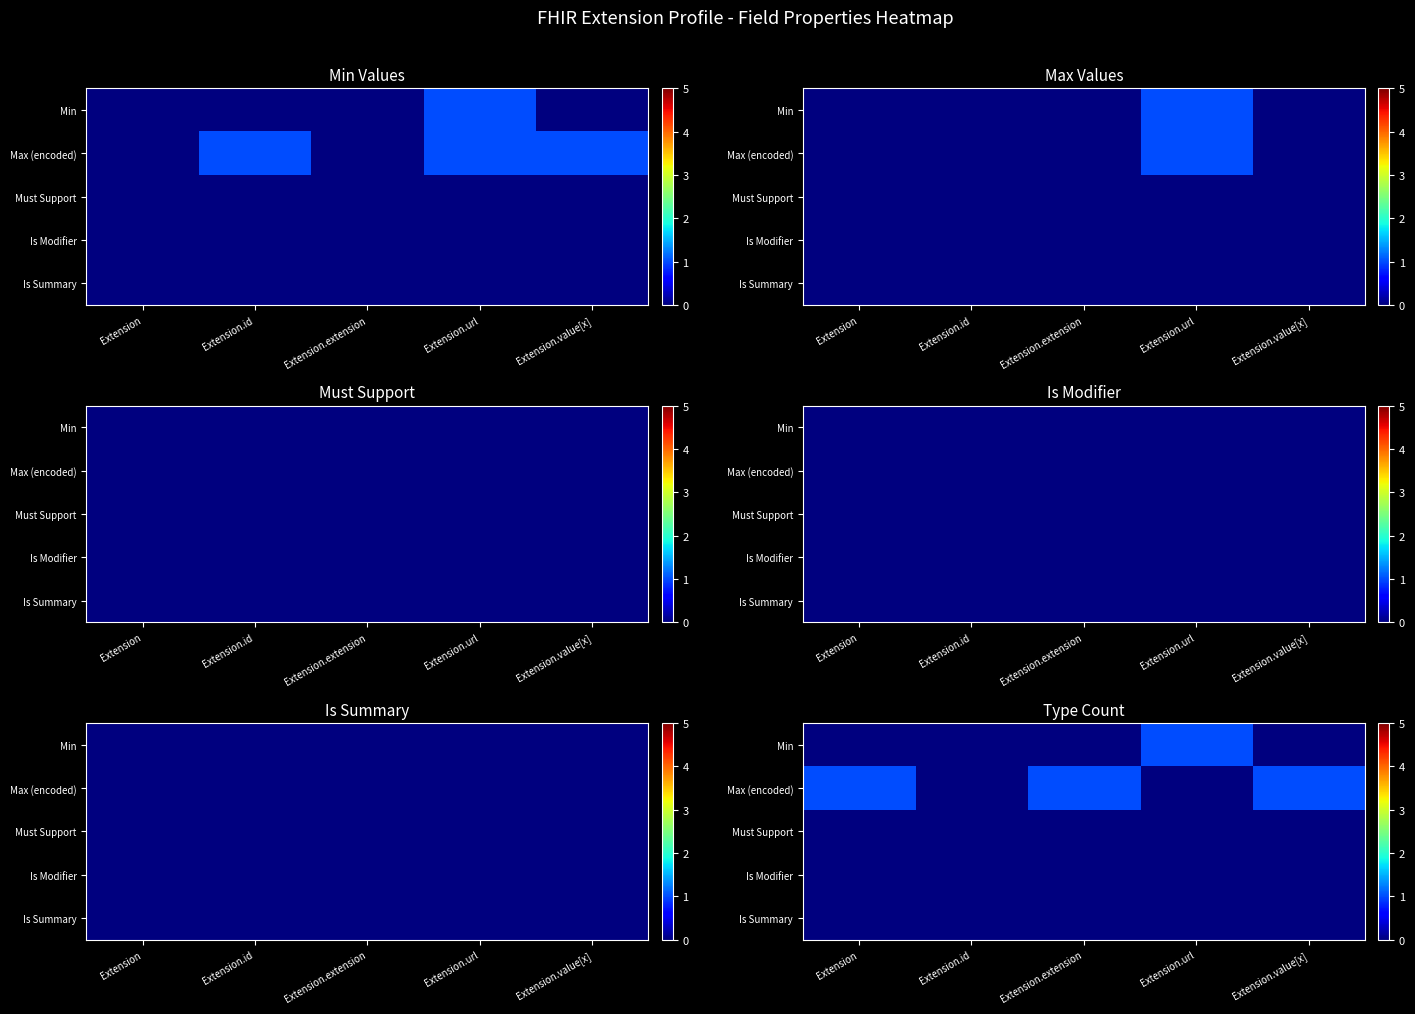

At Extension.url, list the series in order from smallest to largest.

Max (encoded), Must Support, Is Modifier, Is Summary, Min